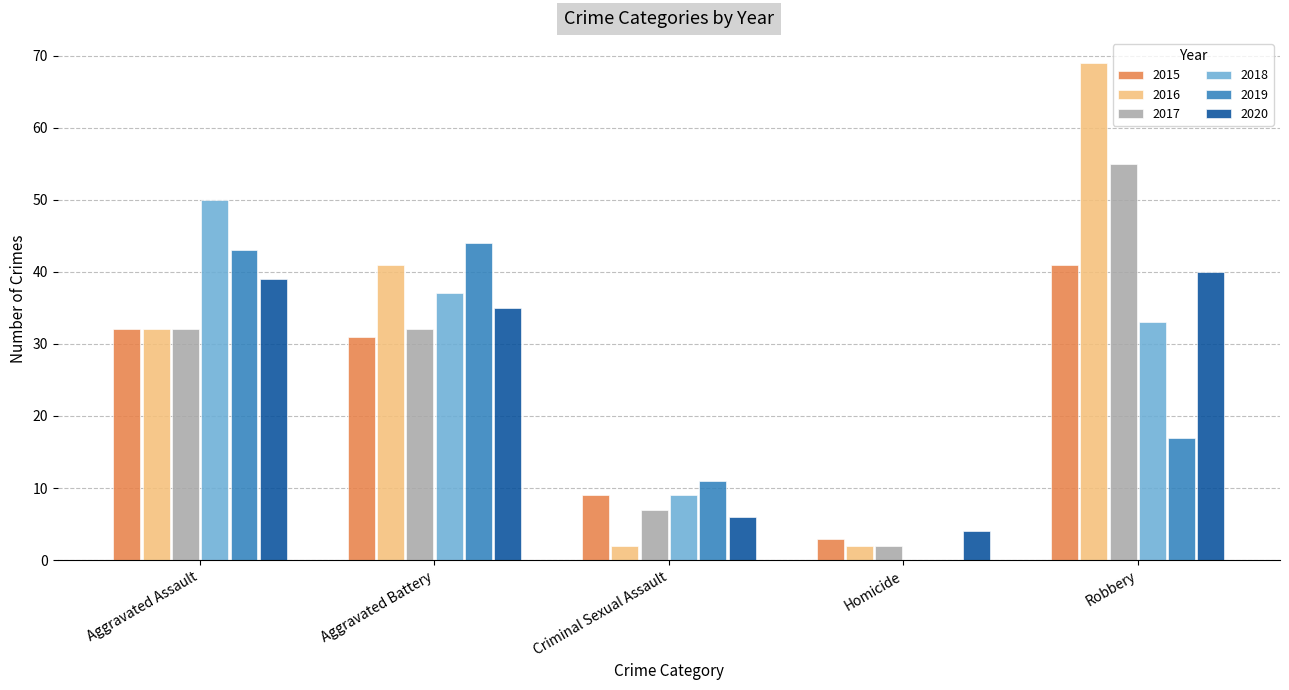

Is the value of 2017 at Aggravated Assault greater than the value of 2020 at Robbery?

No